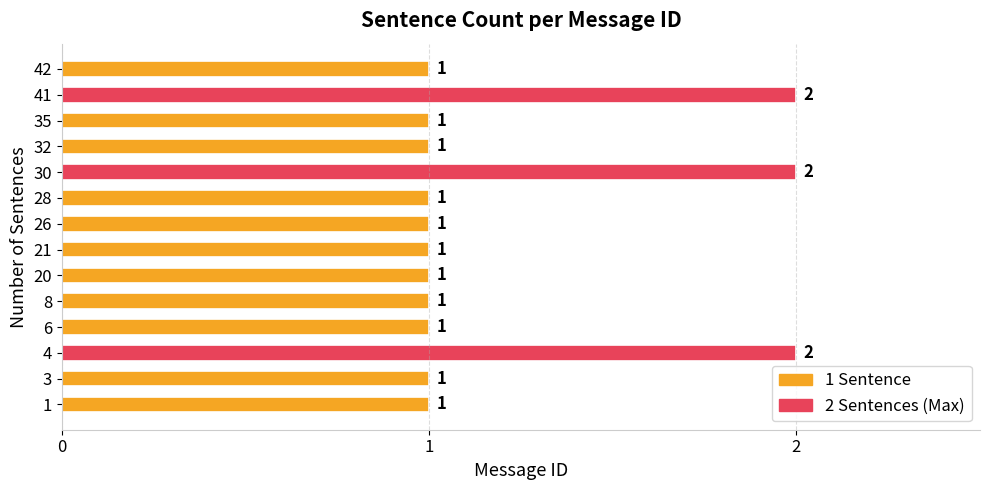

The chart shows a value of 1 at 4. True or false?

False